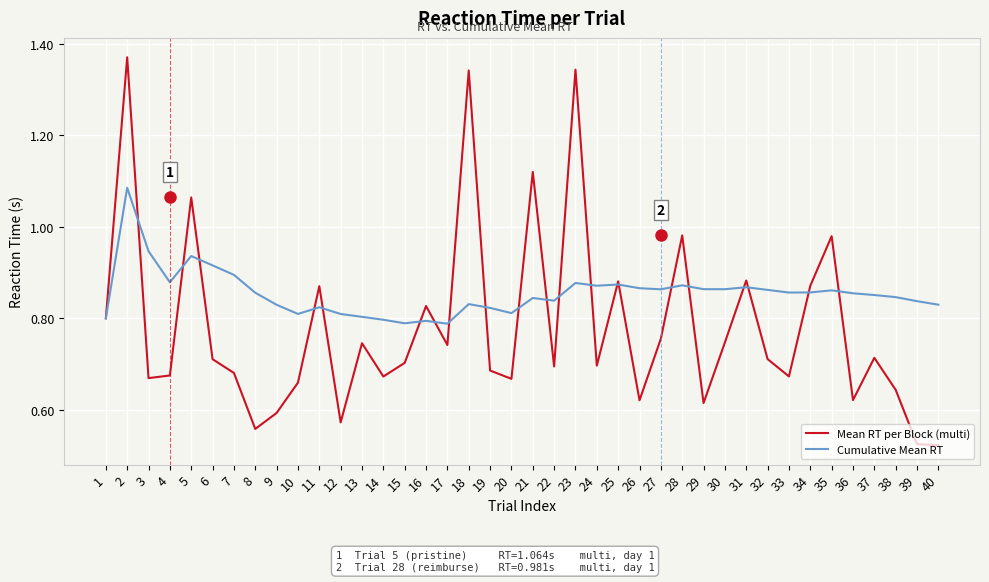

What is the total value across all series at 7?

1.6